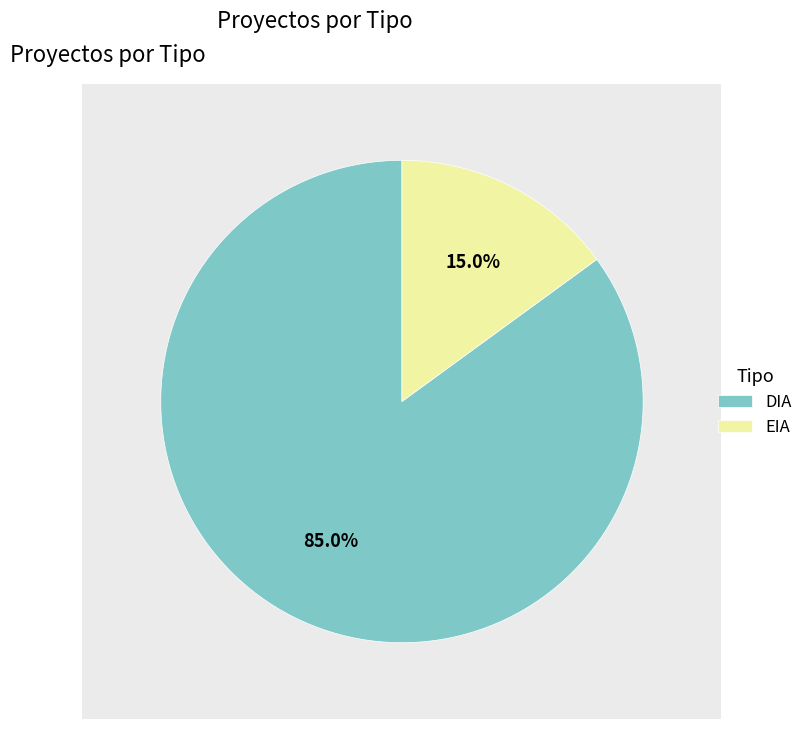

Count the number of slices in the pie.

2